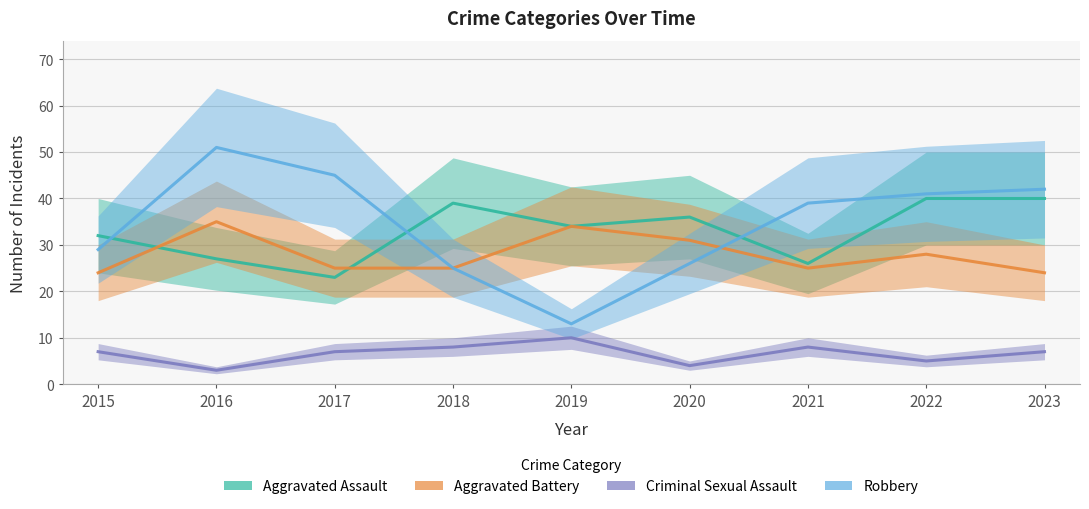

How many categories are shown in the chart?

9